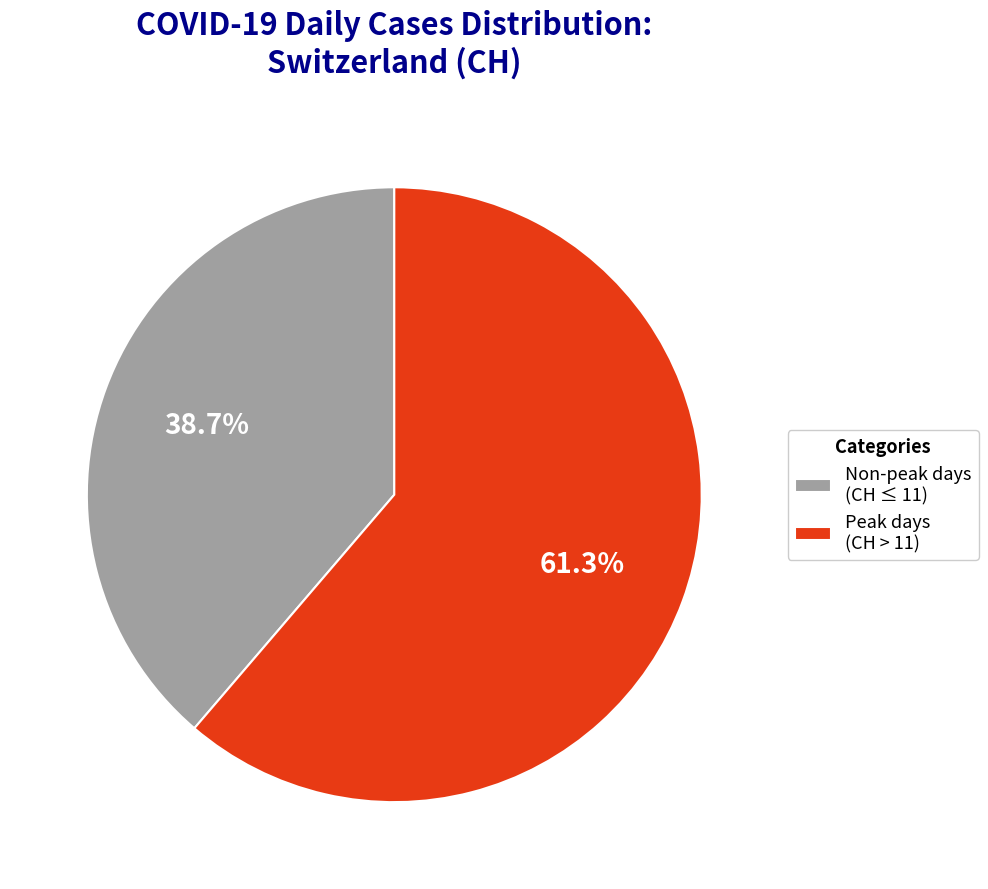

Count the number of slices in the pie.

2